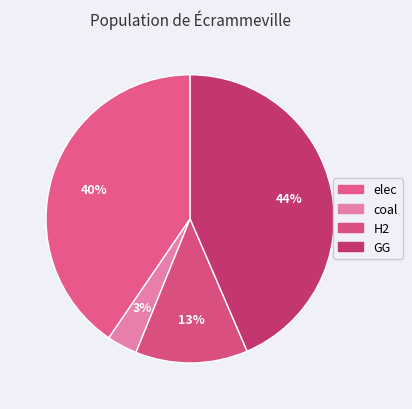

Does any single category account for the majority?

No